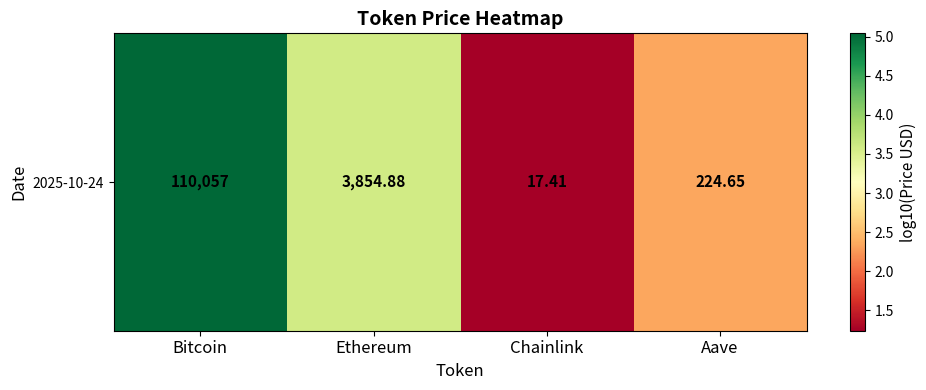

How many distinct data groups are displayed?

1